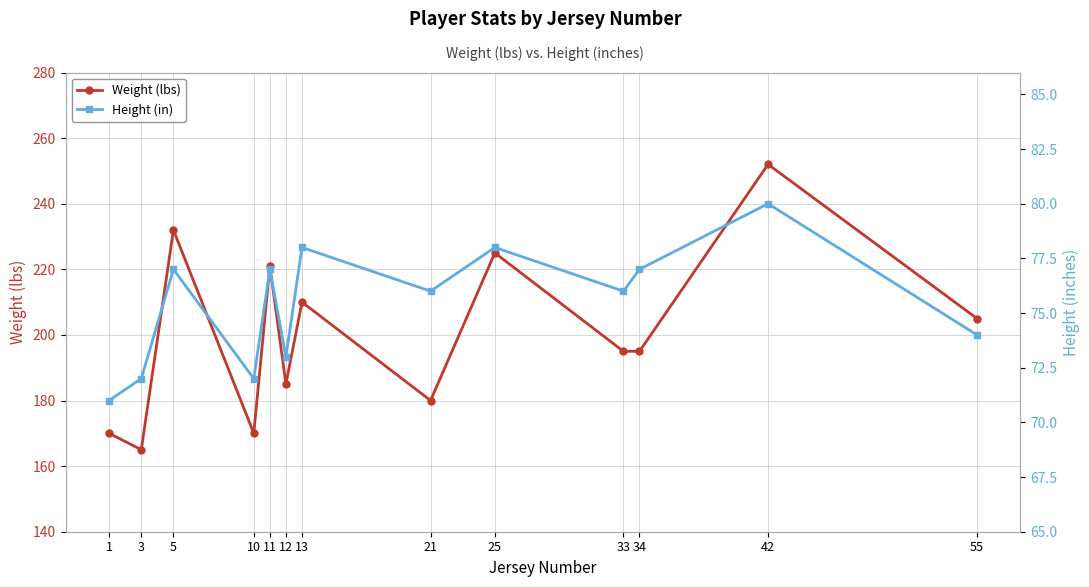

What are all the series names shown in the legend?

Weight (lbs), Height (in)